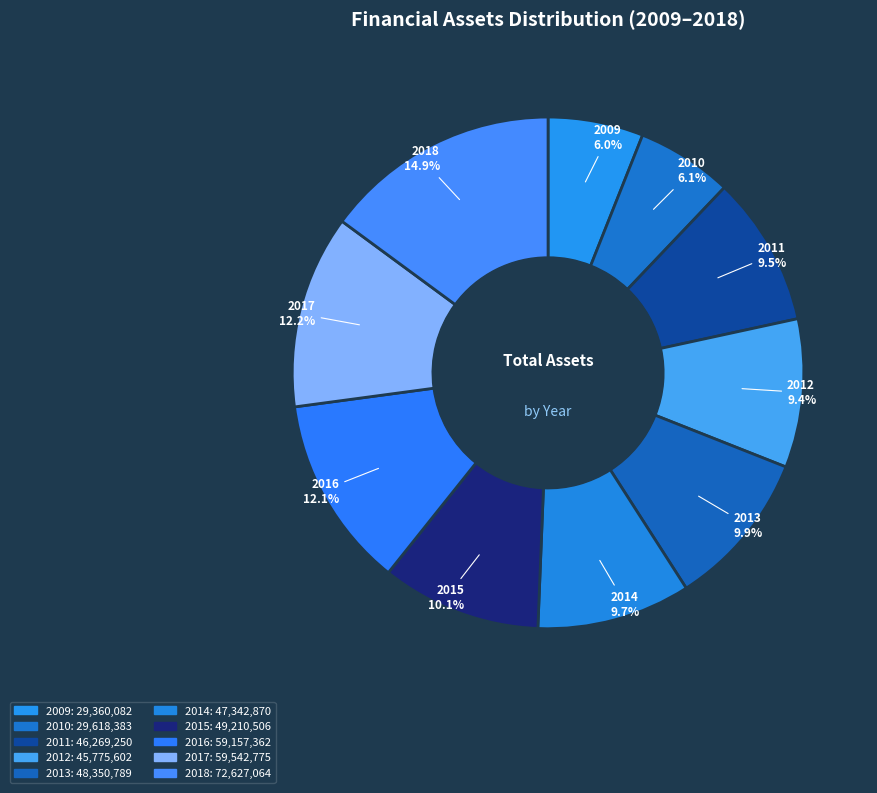

Is it true that 2010 is 6% of the pie?

True